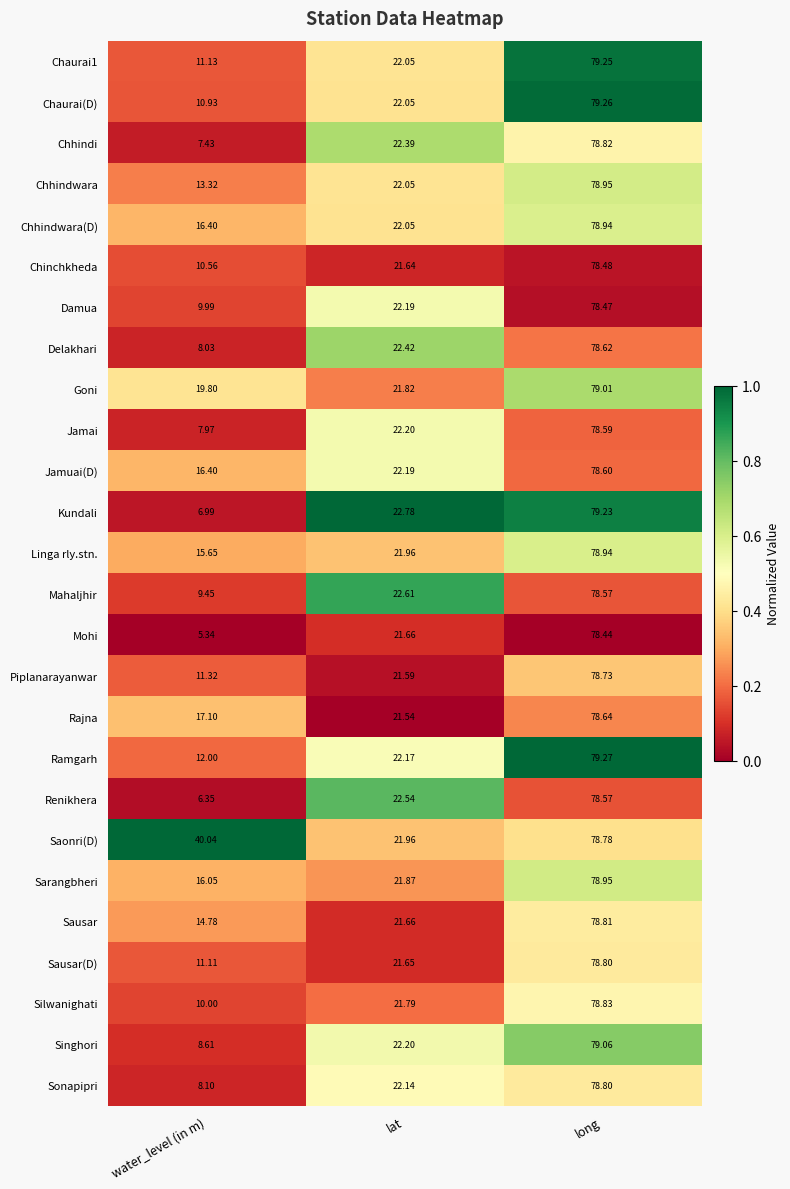

At which label does Mahaljhir reach its peak?

long